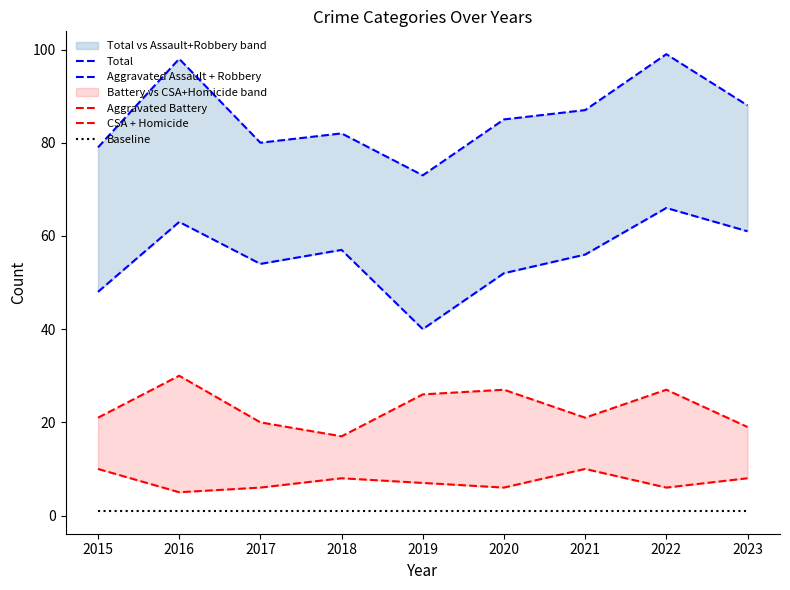

Which series has the largest total across all categories?

Total